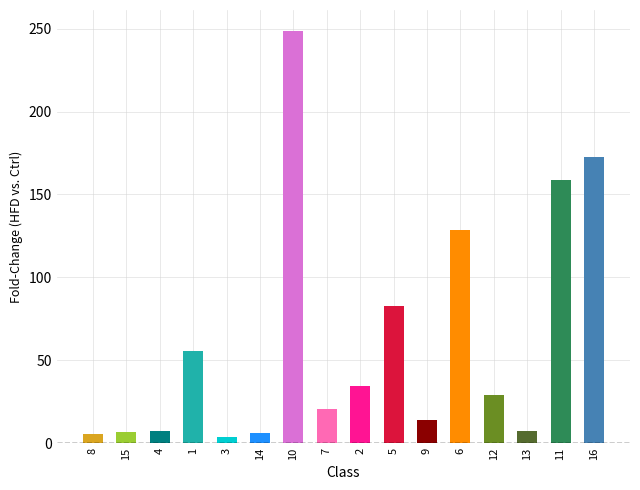

True or false: the data shows 24.6 at 9.

False